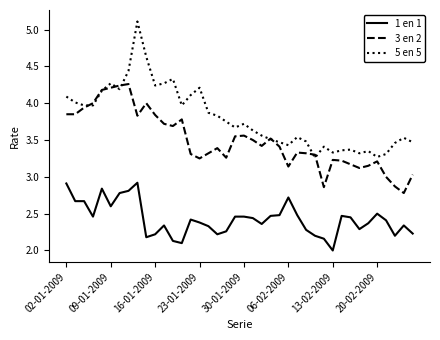

Is this an area chart (filled region under the line)?

No